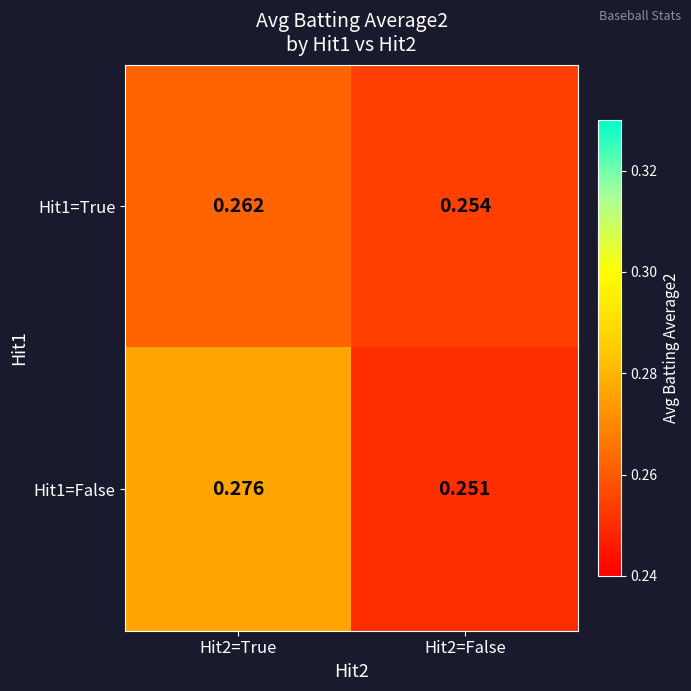

Reading left to right, transcribe all the data shown in this chart.

Hit1=True: Hit2=True=0.3	Hit2=False=0.3
Hit1=False: Hit2=True=0.3	Hit2=False=0.3